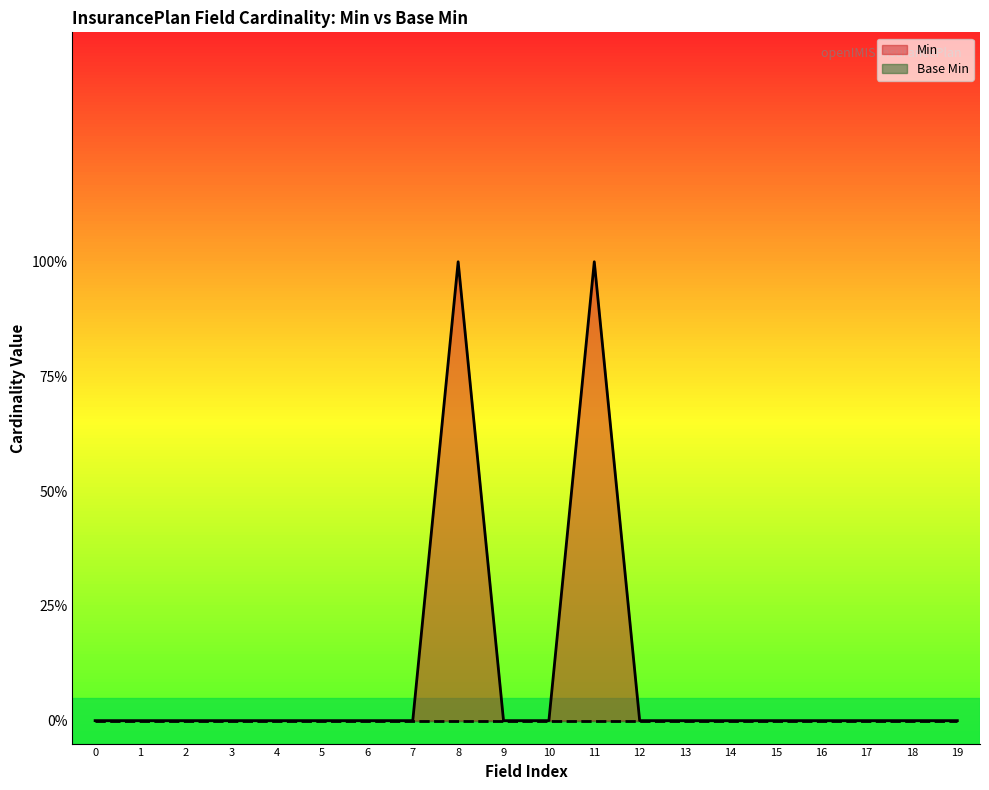

At which category does the chart reach its peak across all series?

8